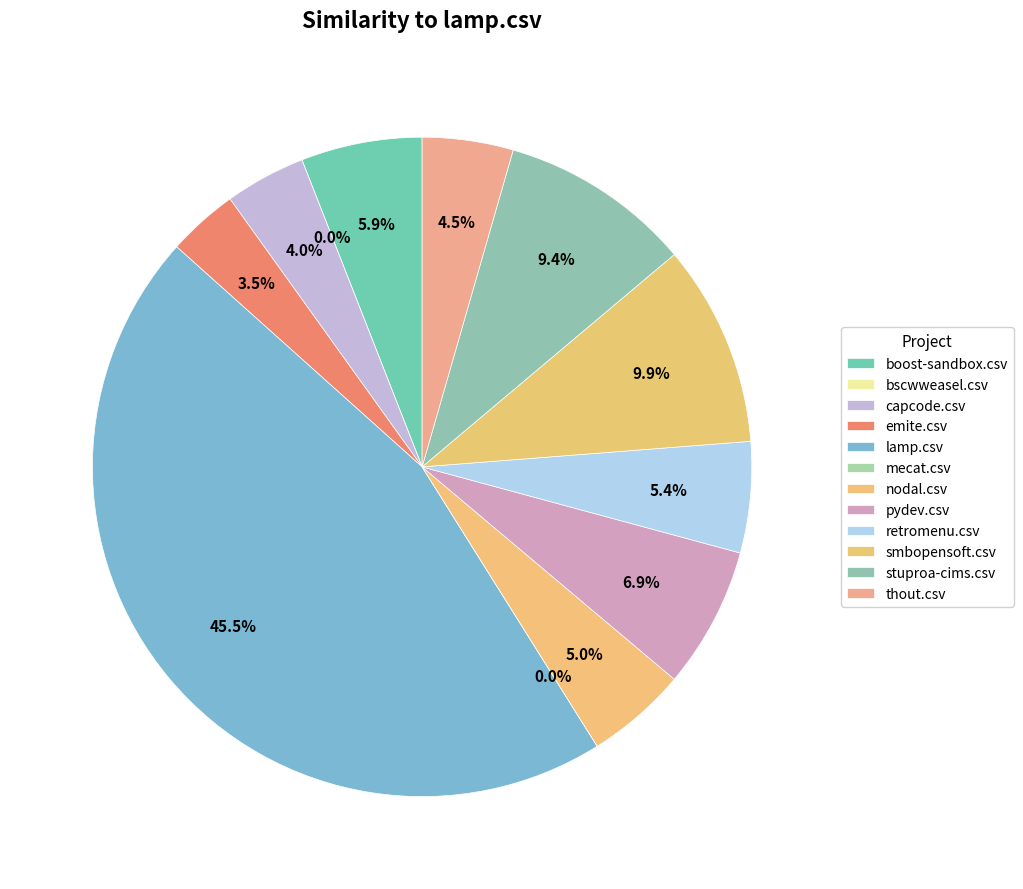

Which category has the biggest portion of the pie?

lamp.csv